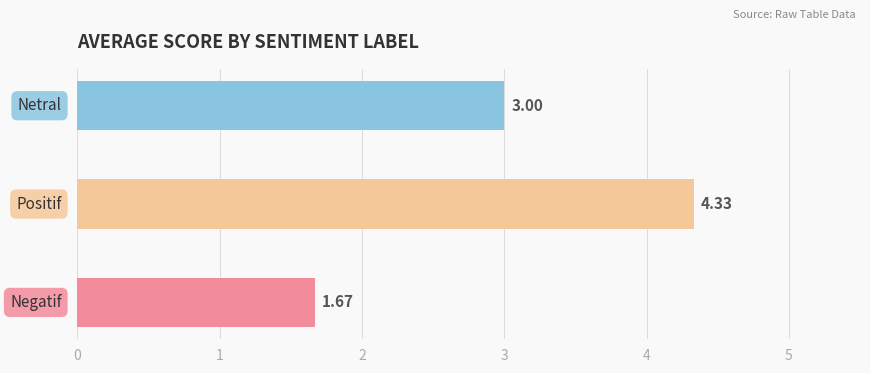

What is the average value?

3.0